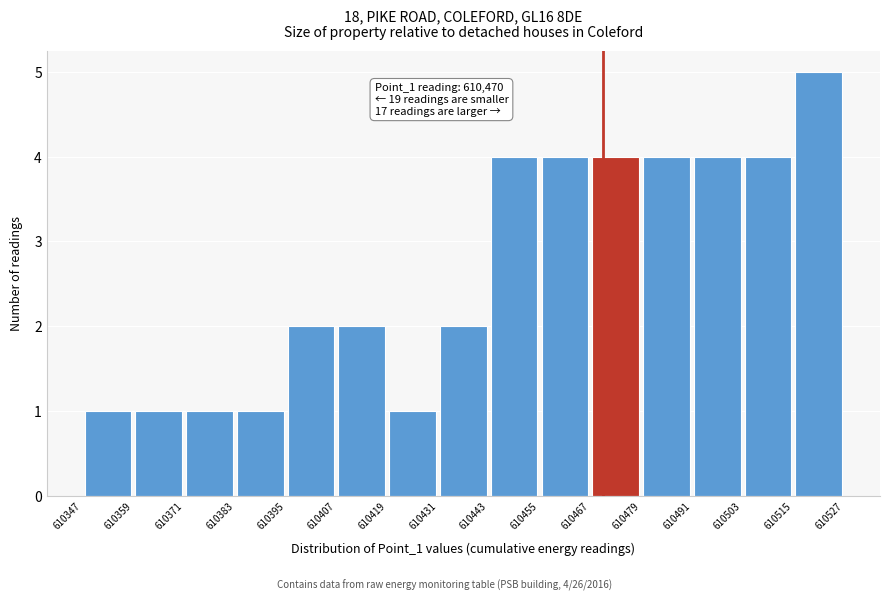

Over which range of the x-axis is the bar tallest?

610515 to 610527